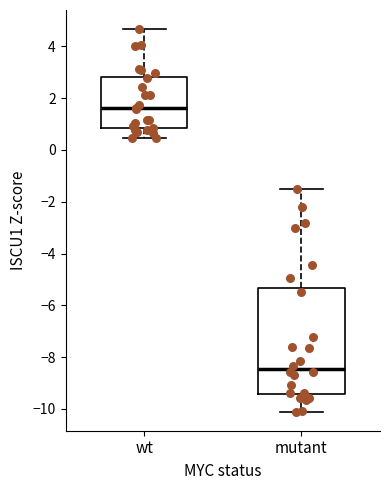

Comparing the boxes themselves (not the whiskers), which one is the tallest?

mutant